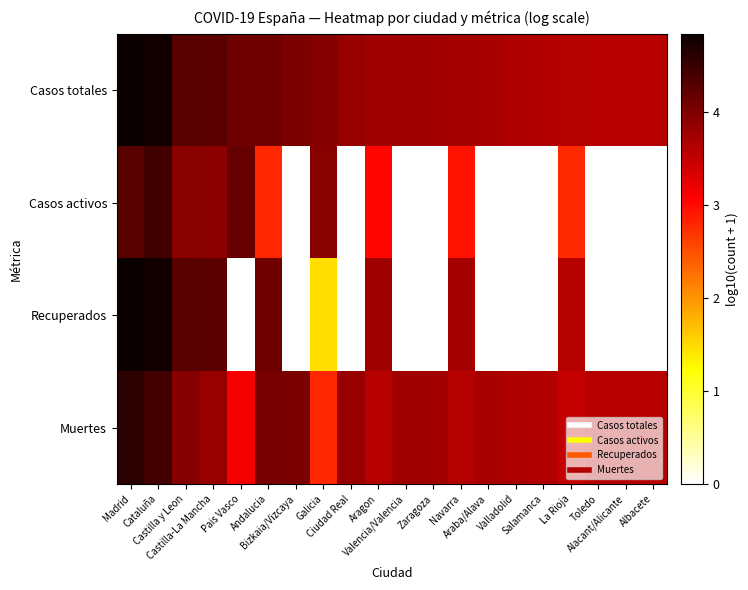

Between Castilla-La Mancha and Bizkaia/Vizcaya, which series saw the biggest shift?

Recuperados